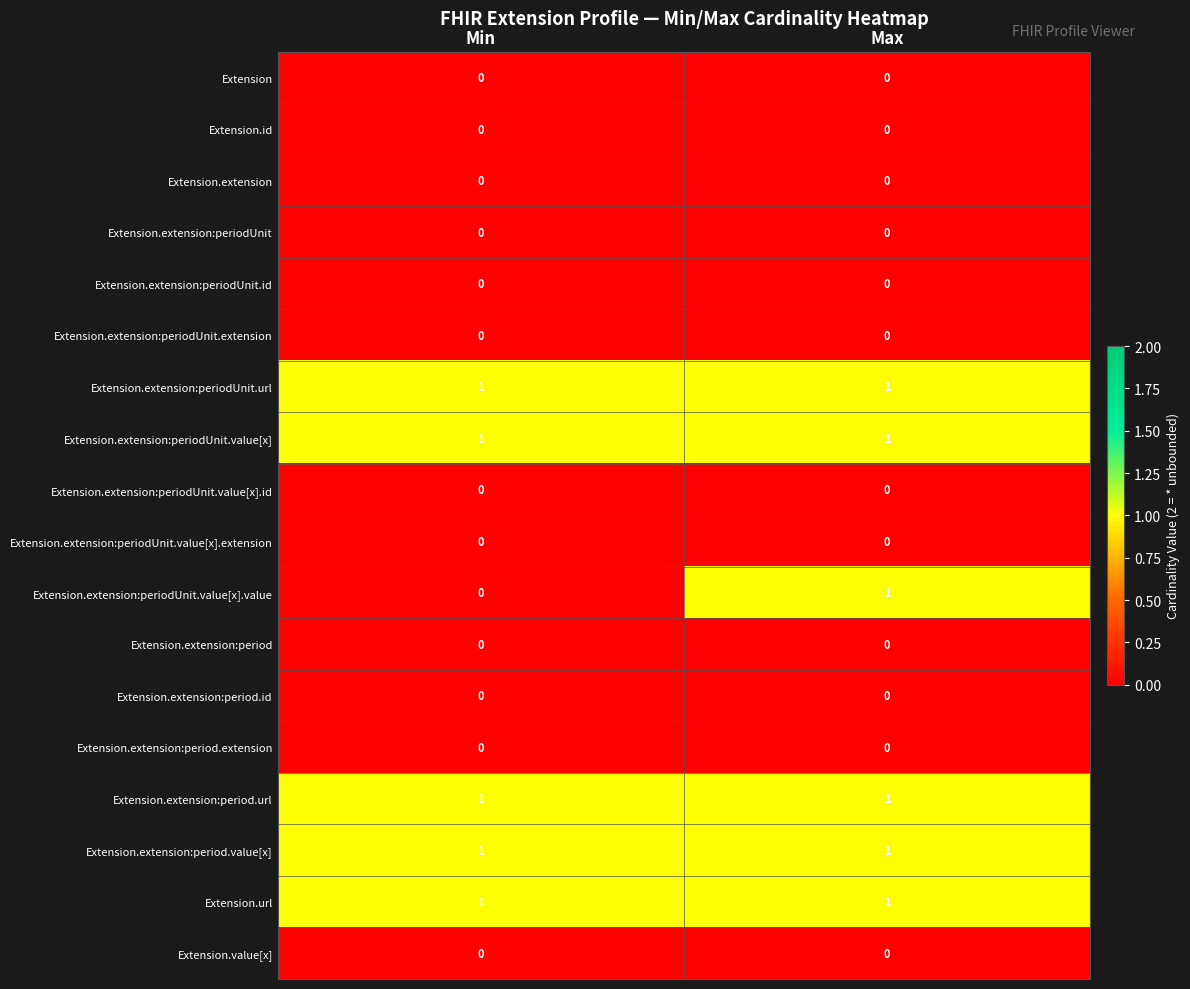

What is the total value across all series at Max?

6